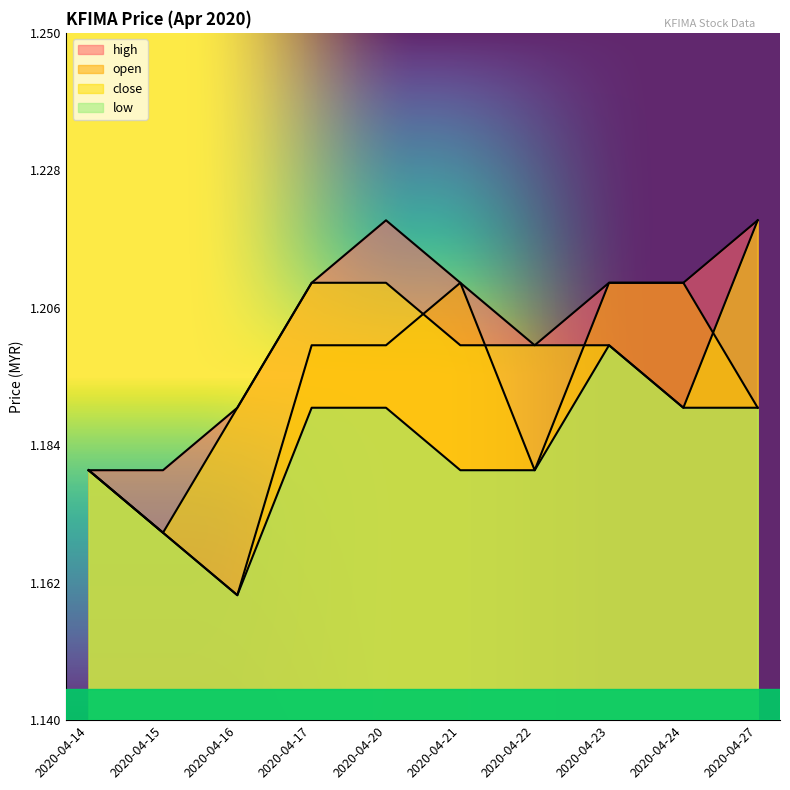

What is the sum of all close values?

12.0